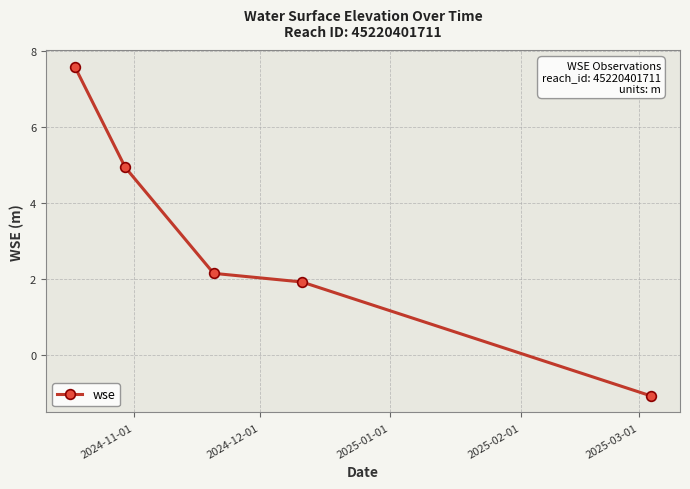

What is the maximum value shown in the chart?

7.6